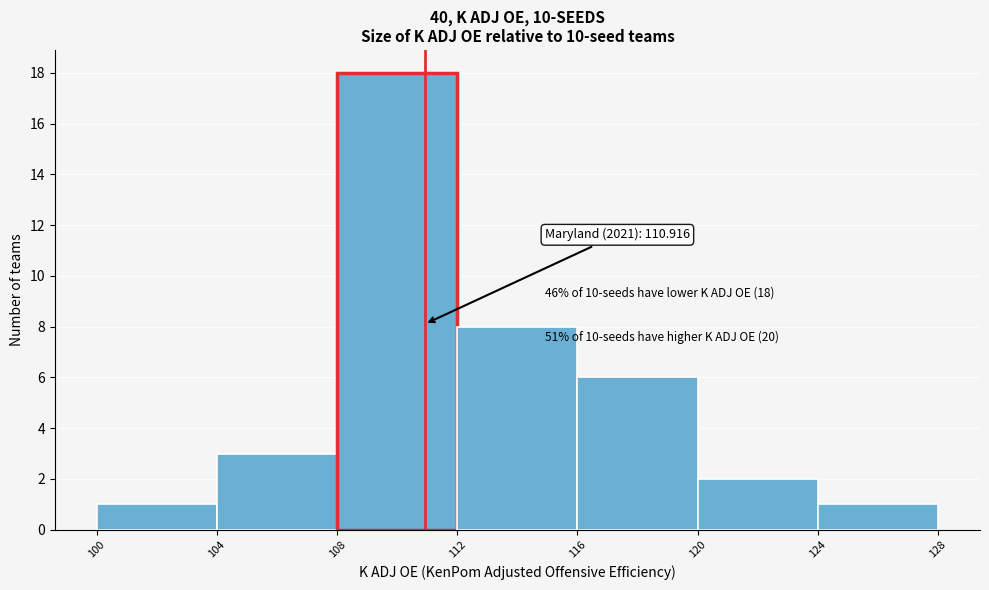

Over which range of the x-axis is the bar tallest?

108 to 112